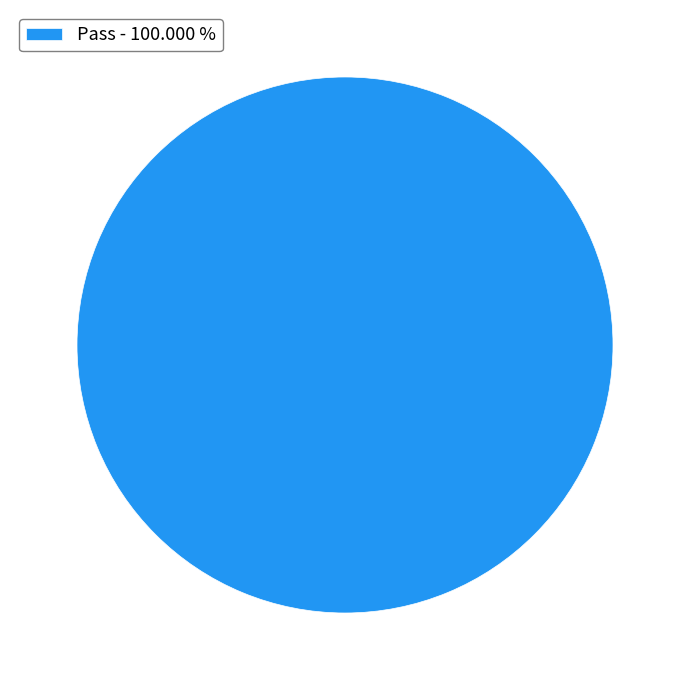

Is there a majority slice in this chart?

Yes